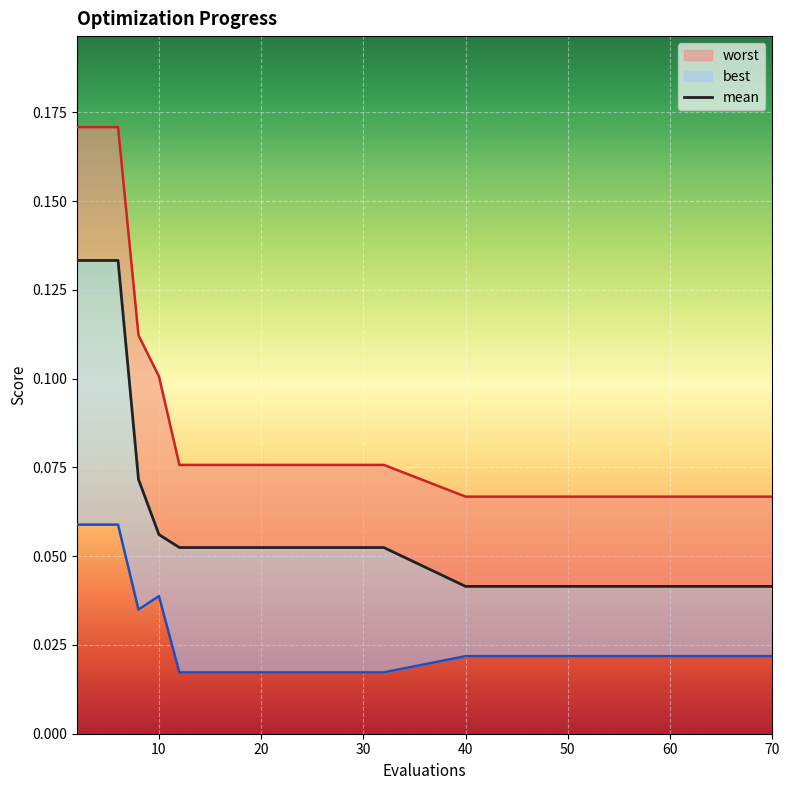

True or false: worst and best intersect in this chart.

False